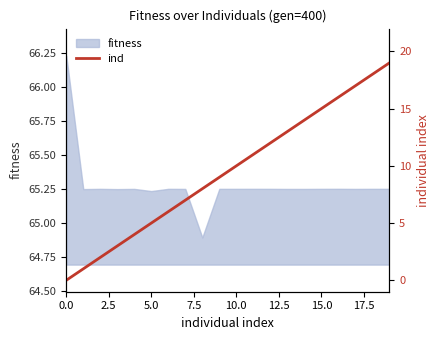

What is the lowest value of the fitness series?

64.9